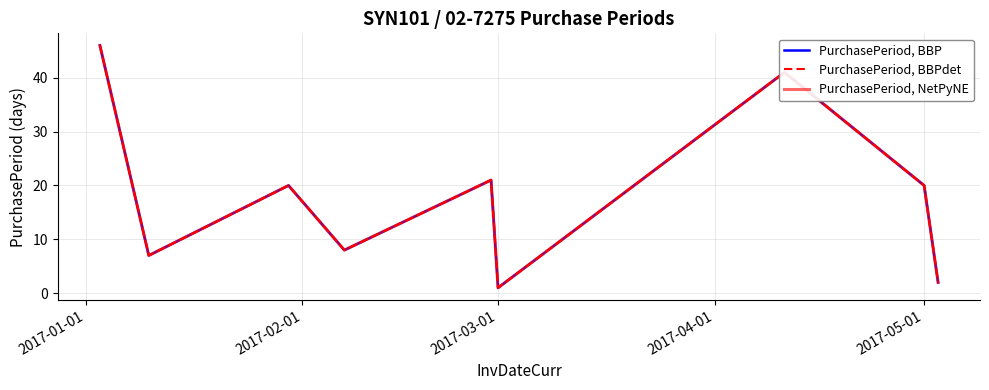

Is this an area chart (filled region under the line)?

No